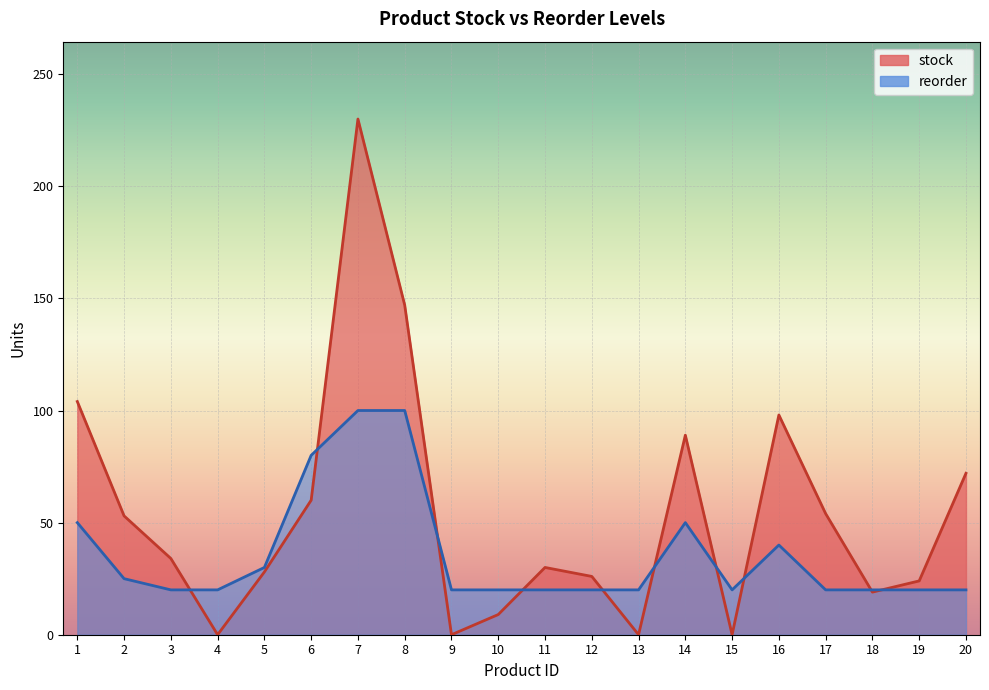

Which series has the largest total across all categories?

stock